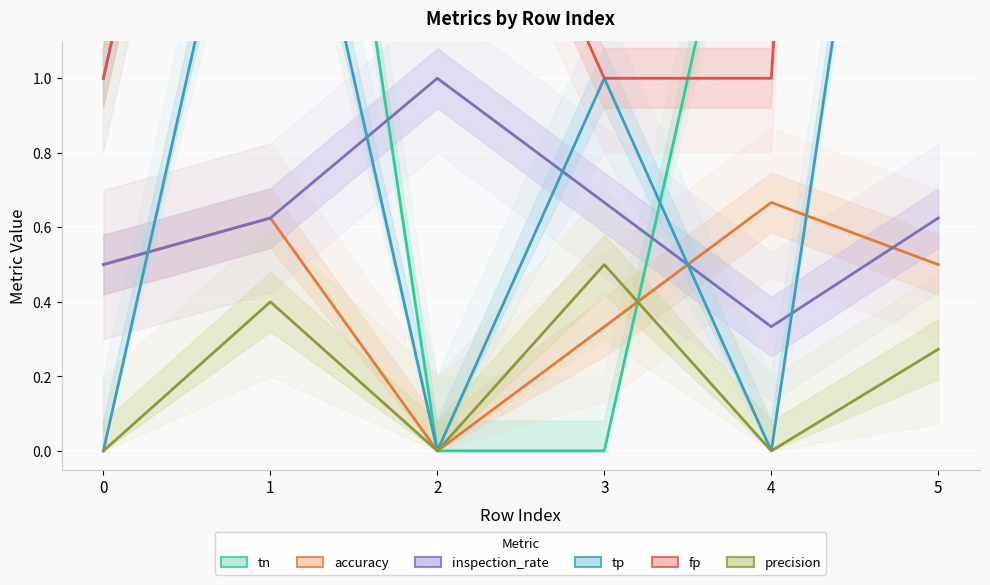

The fp series shows 1.0 at 4. True or false?

True